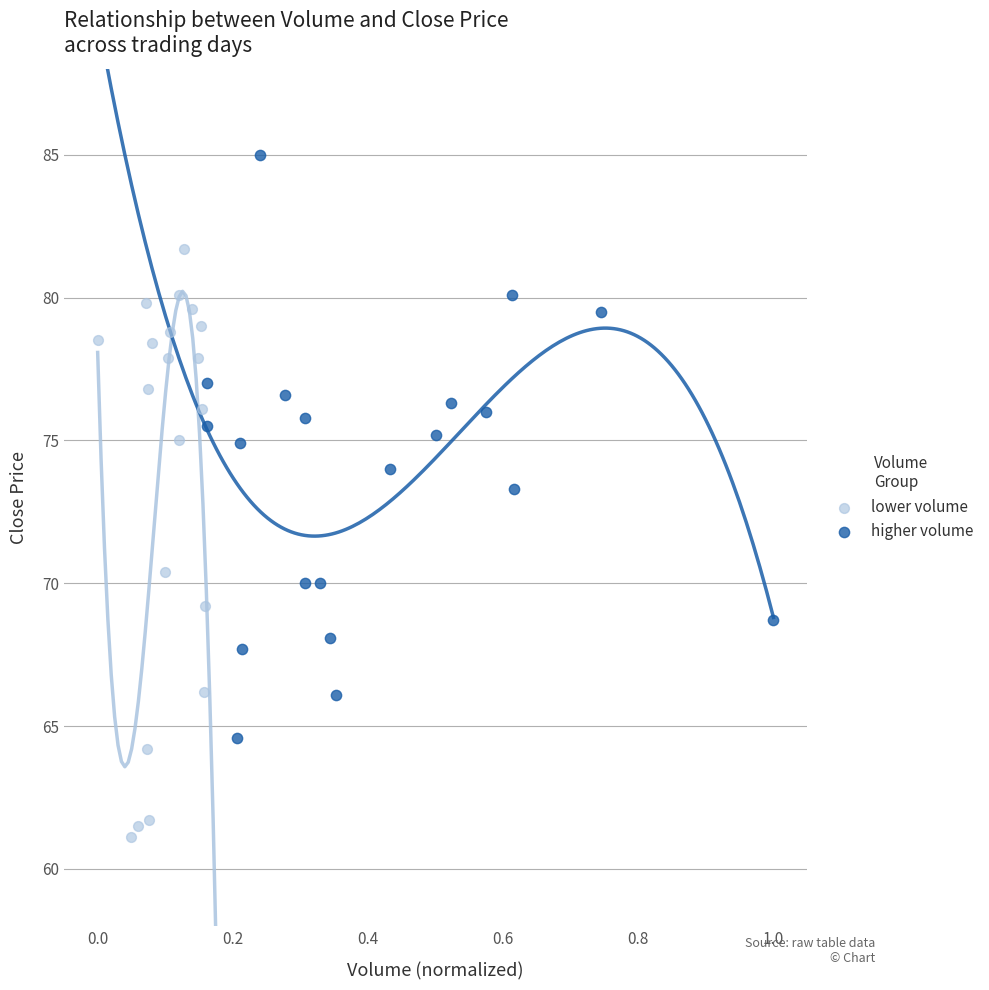

Which series contains the highest Y value?

higher volume